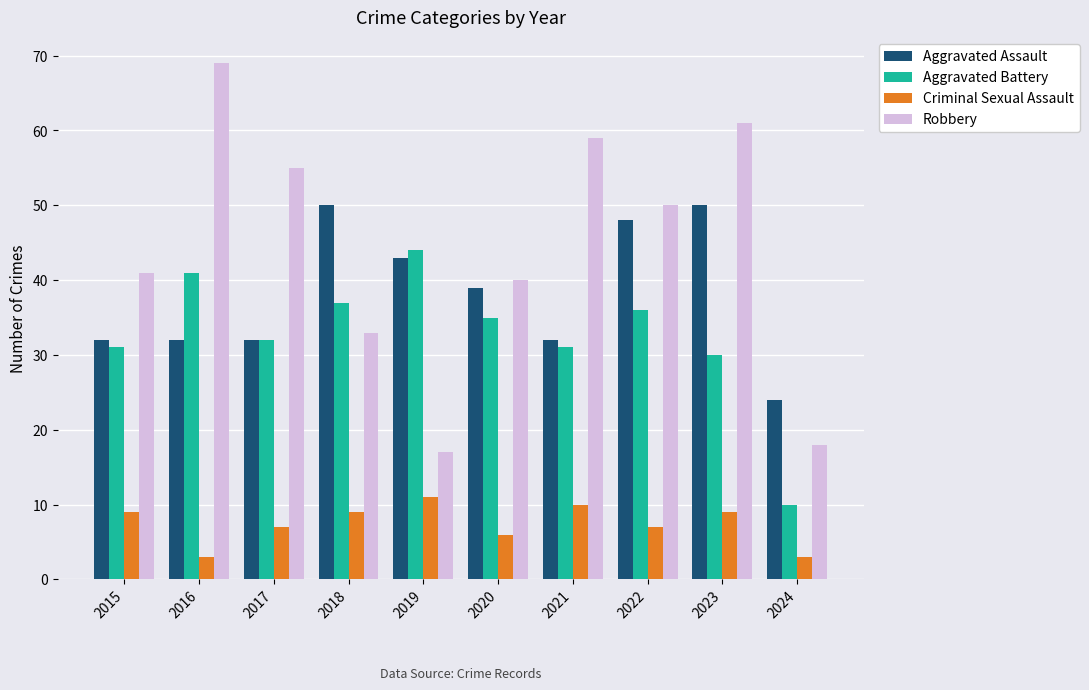

The value of Aggravated Battery at 2020 is 16. True or false?

False